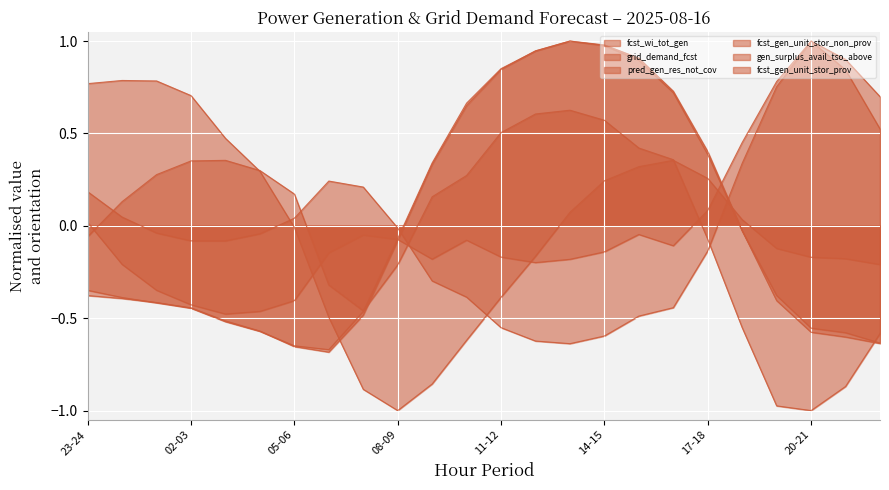

Rank the categories by fcst_wi_tot_gen value from lowest to highest.

08-09, 07-08, 09-10, 10-11, 06-07, 11-12, 22-23, 21-22, 20-21, 12-13, 19-20, 05-06, 18-19, 13-14, 14-15, 17-18, 04-05, 15-16, 16-17, 03-04, 02-03, 23-24, 01-02, 00-01